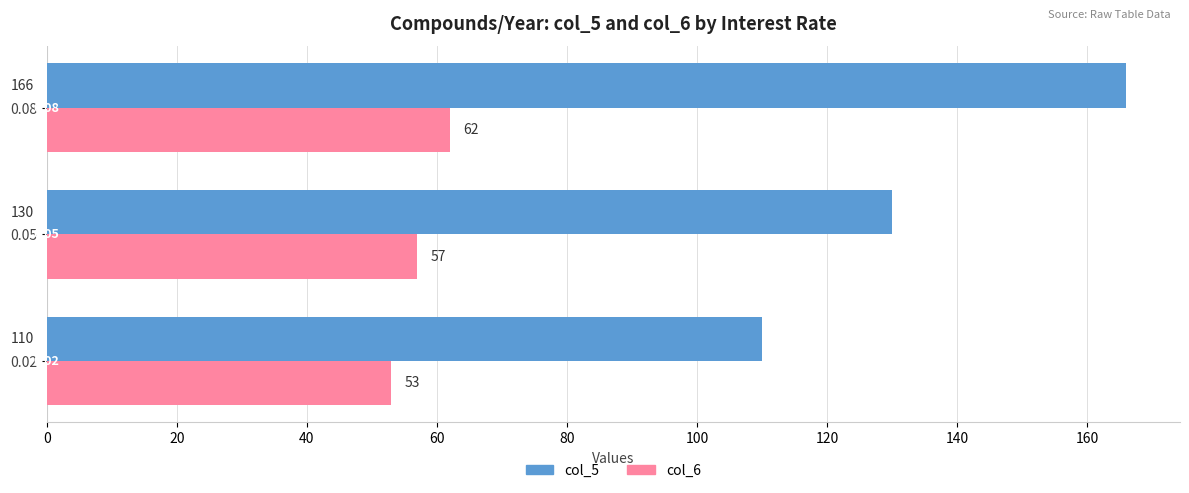

What is the minimum value shown in the chart?

53